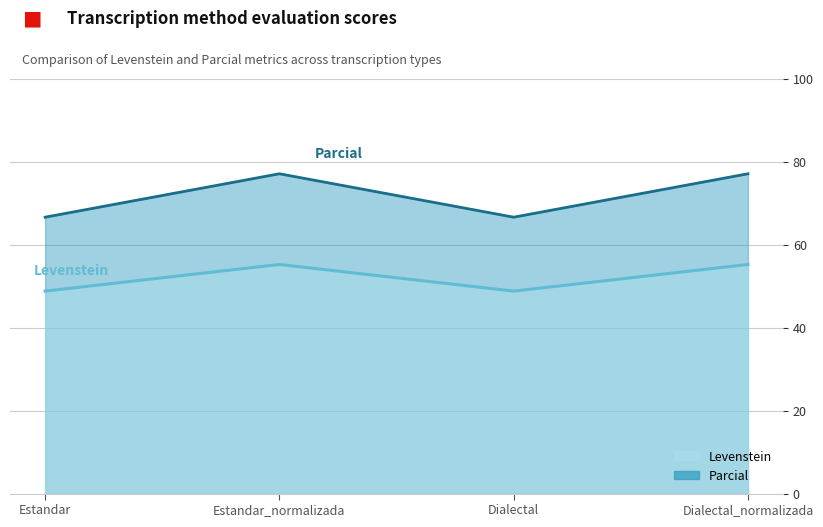

List the labels in order of Parcial value, smallest first.

Estandar, Dialectal, Estandar_normalizada, Dialectal_normalizada